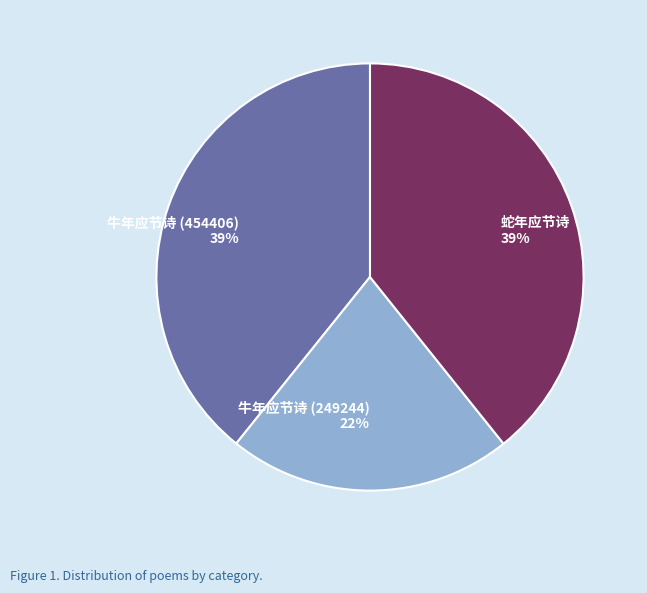

Count the number of slices in the pie.

3